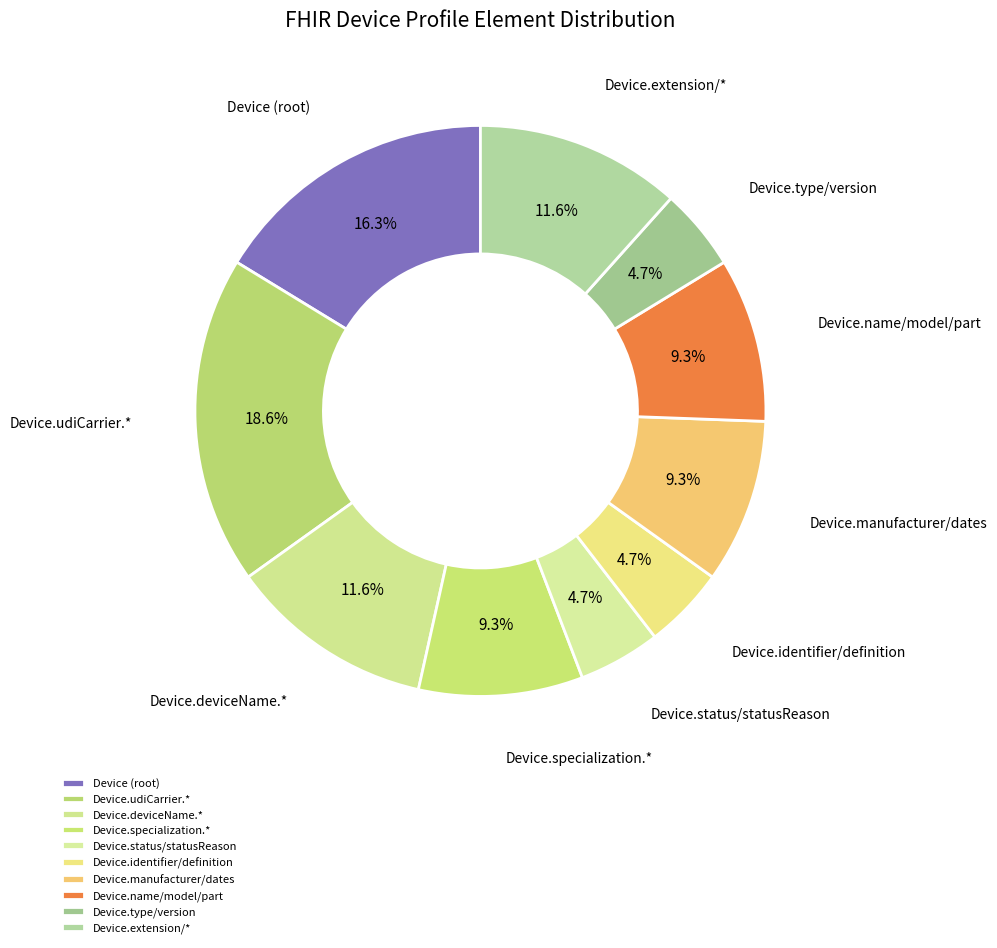

To the nearest percent, what is the average slice percentage?

10%